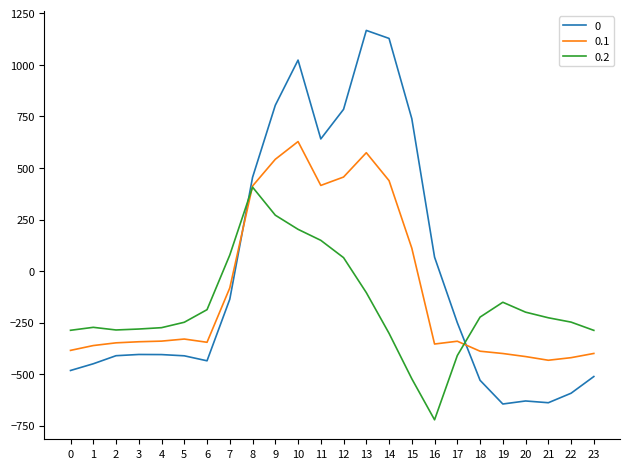

What is the total value across all series at 0?

-1153.7